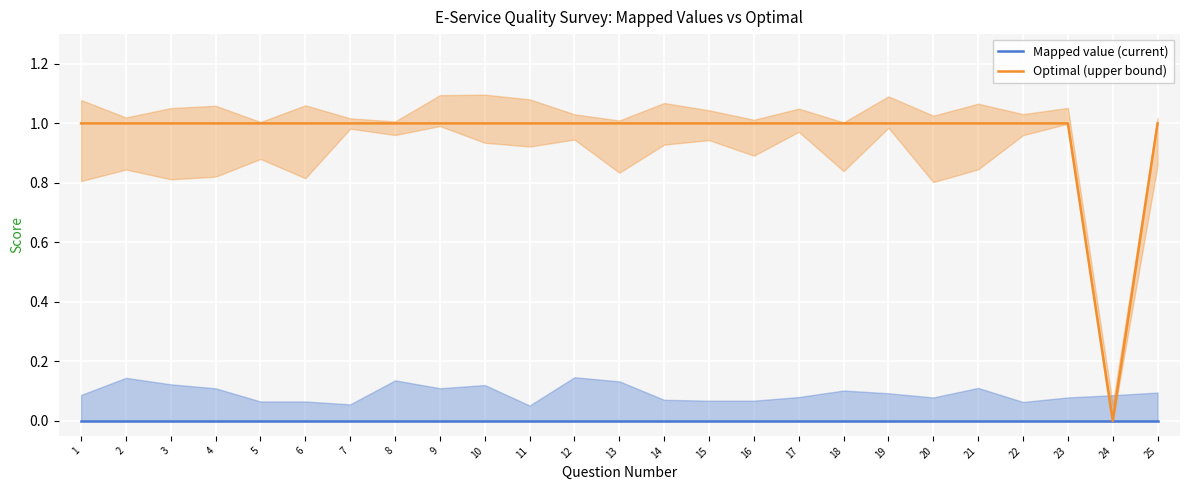

True or false: Mapped value (current) and Optimal (upper bound) intersect in this chart.

False